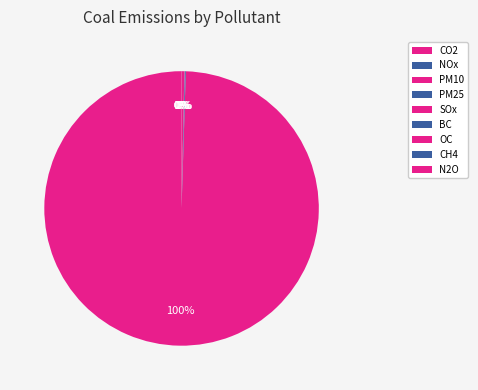

Between CO2 and N2O, which is larger?

CO2